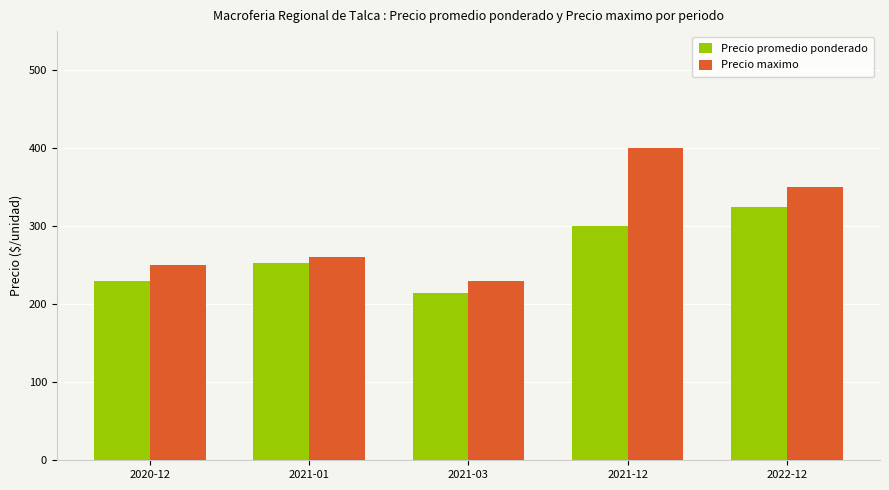

Reading left to right, transcribe all the data shown in this chart.

Precio promedio ponderado: 230	253	215	300	325
Precio maximo: 250	260	230	400	350